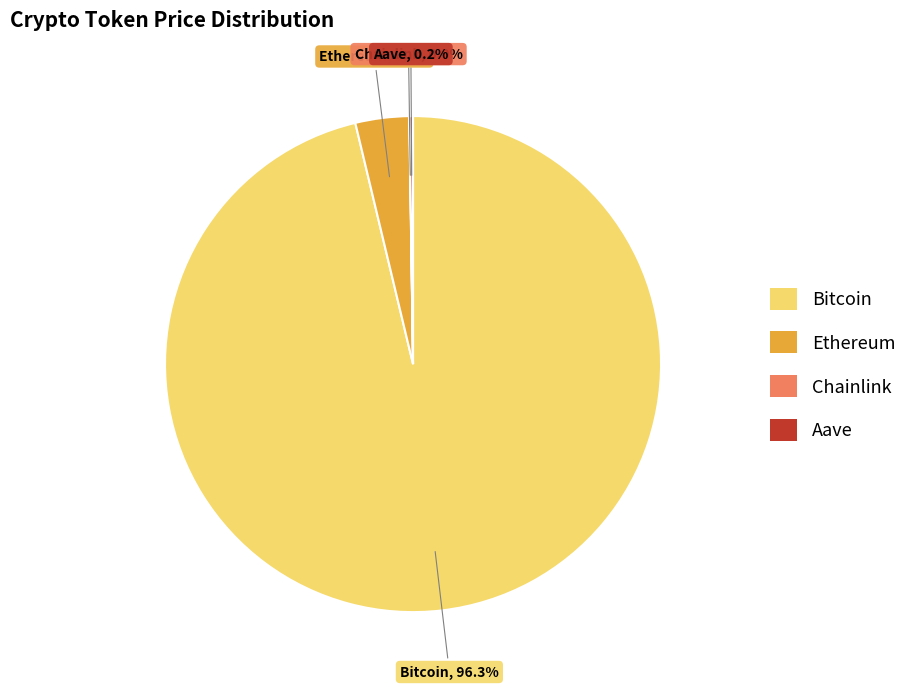

Which category has the biggest portion of the pie?

Bitcoin